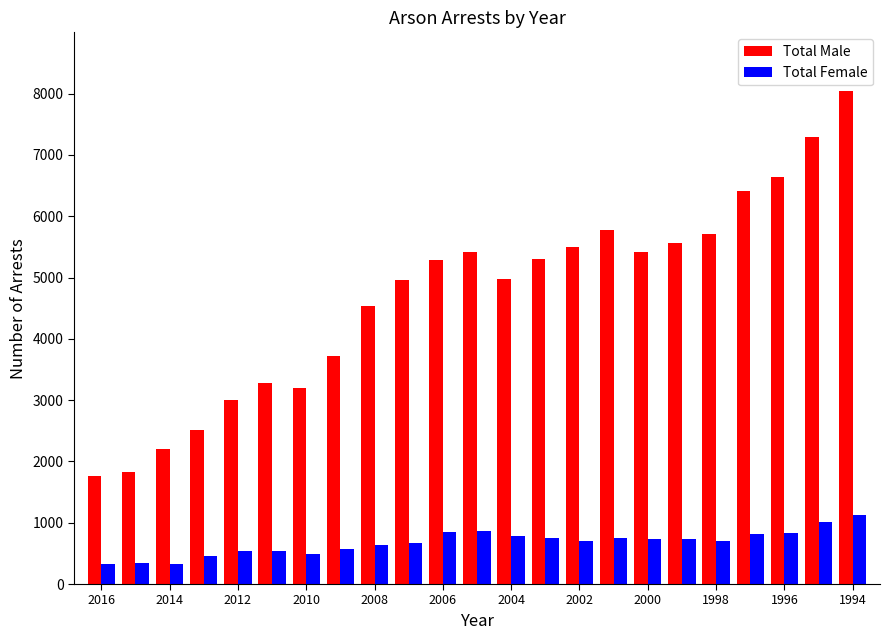

Which series has the largest total across all categories?

Total Male